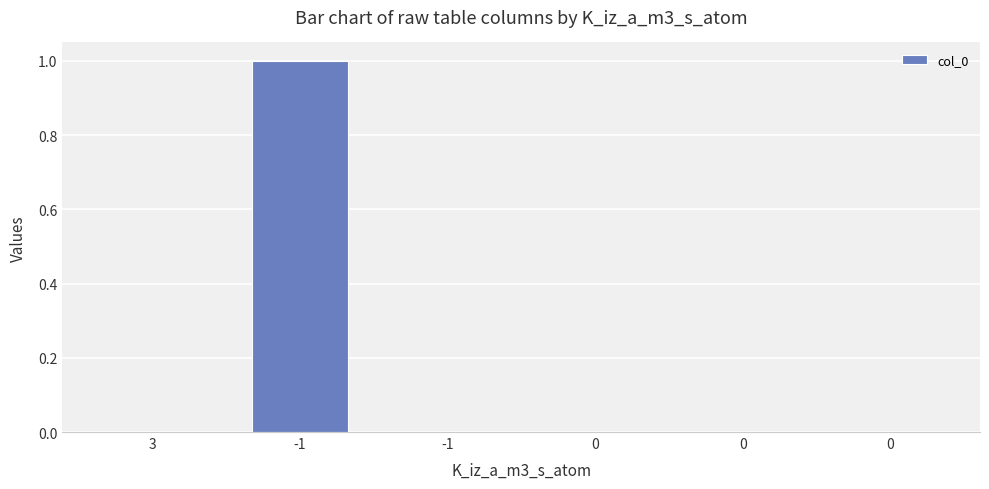

Count the number of data series in this chart.

1